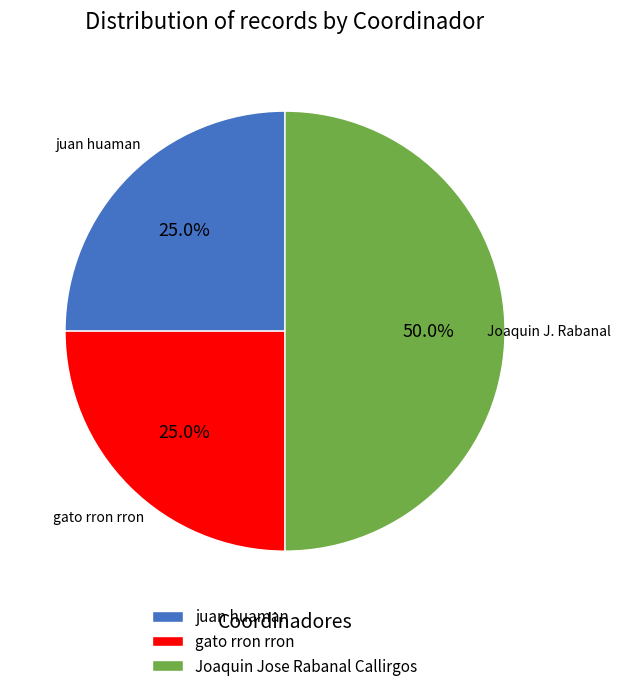

What is the ratio of the value at gato rron rron to the value at Joaquin Jose Rabanal Callirgos?

0.5